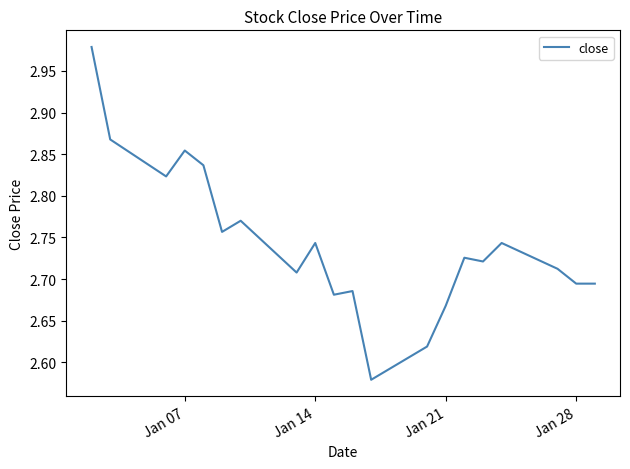

What is the difference between the maximum and minimum values?

0.4